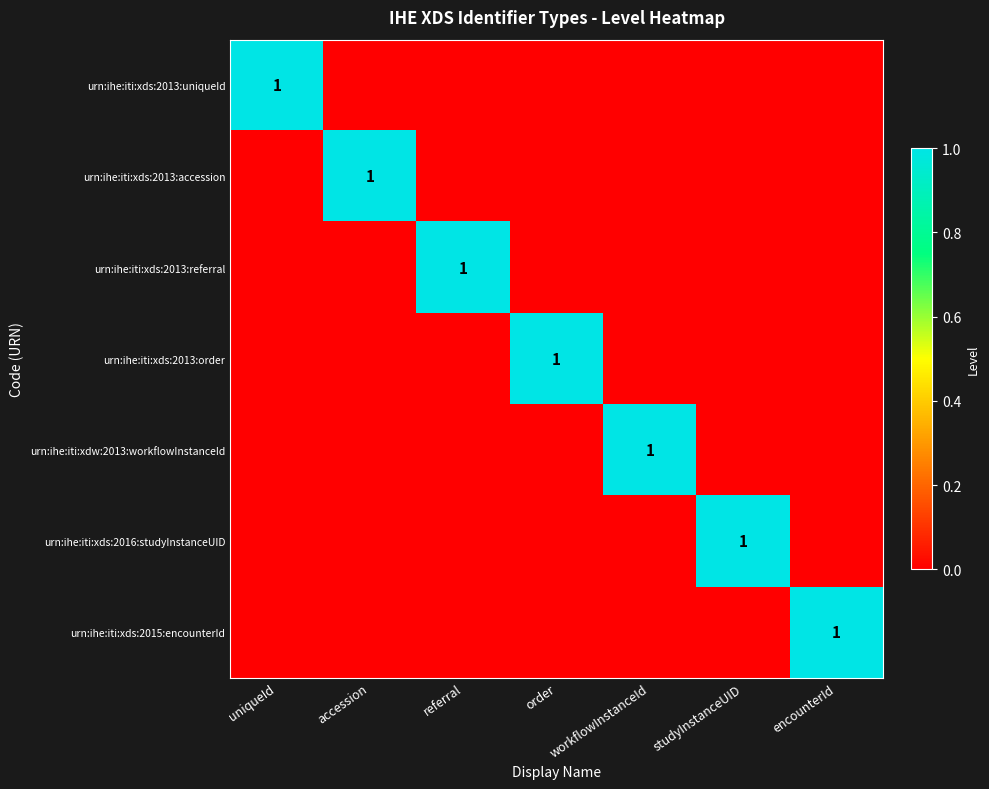

The value of urn:ihe:iti:xds:2013:referral at referral is 1. True or false?

True